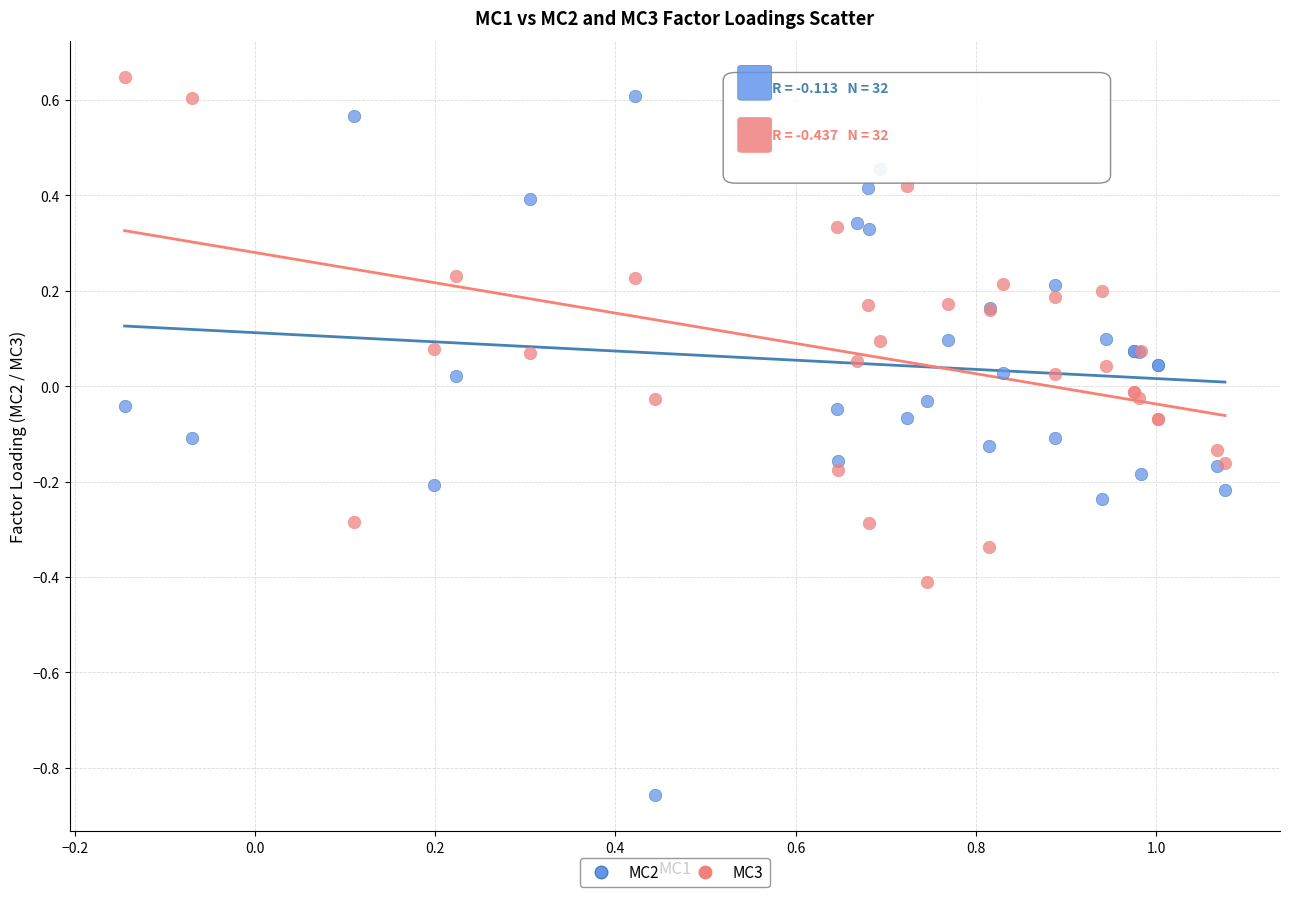

What is the X range (max minus min) for the scatter plot?

1.2